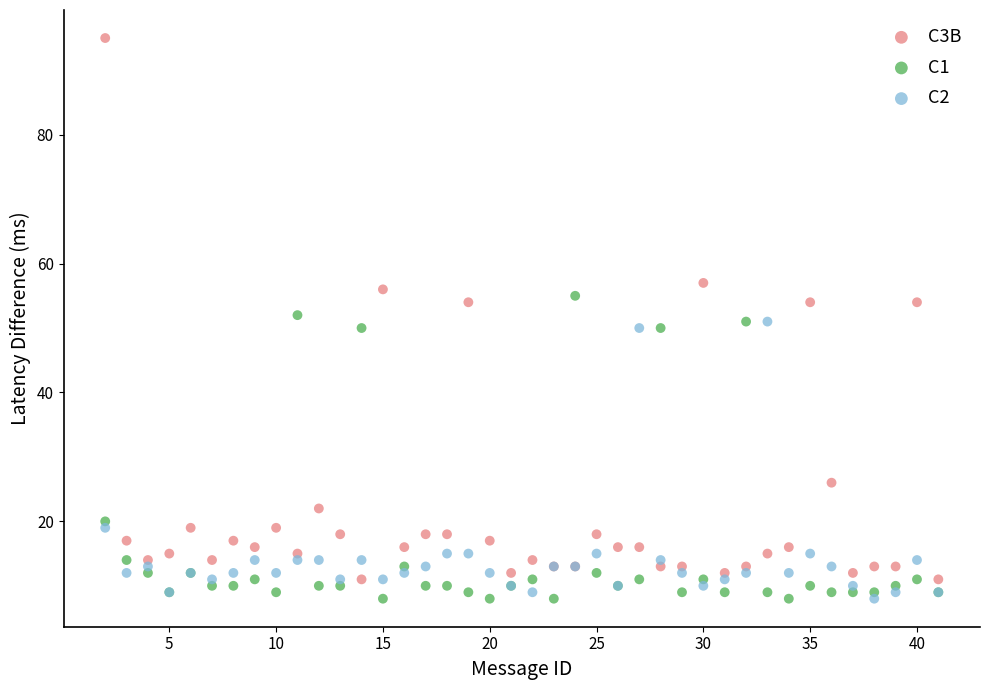

What are all the series names shown in the legend?

C3B, C1, C2